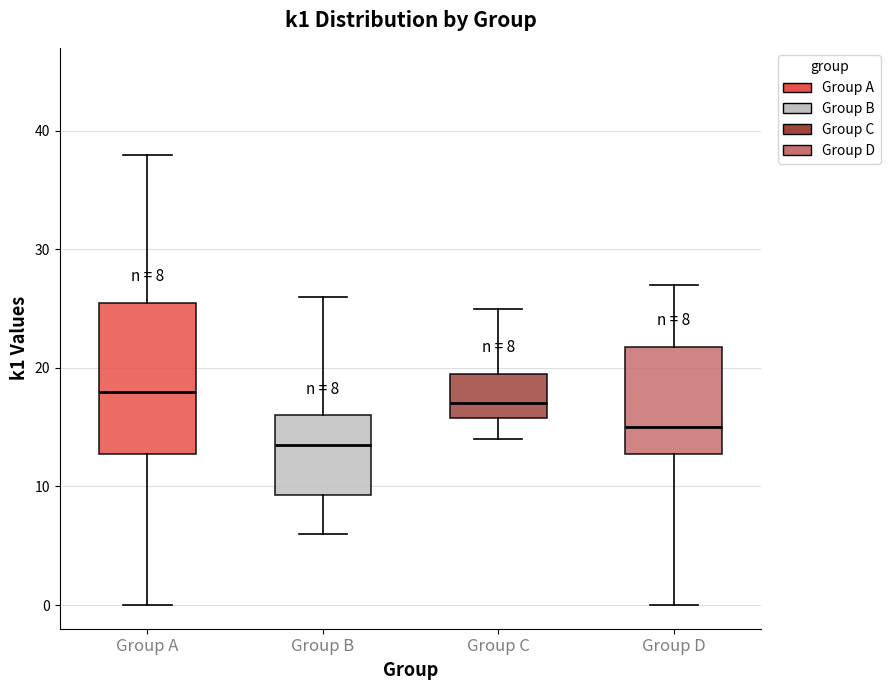

Which box has the lowest median line?

Group B